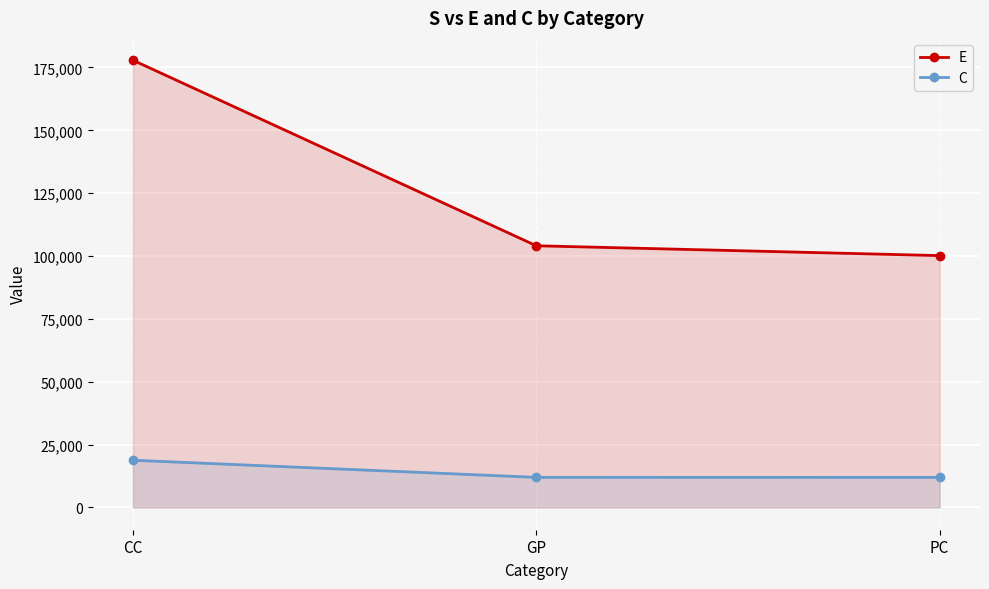

How many data points does each series have?

3